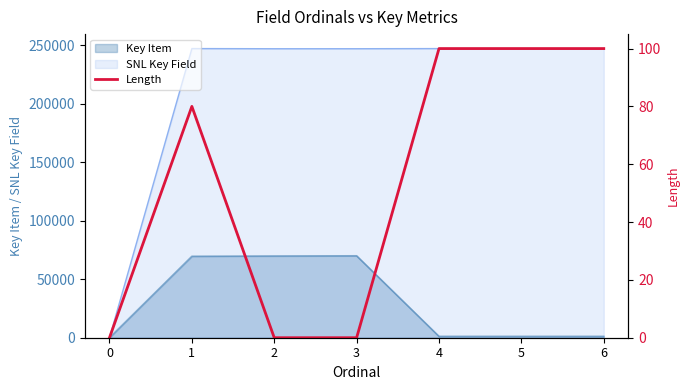

The value of Key Item at 1 is 69562. True or false?

True